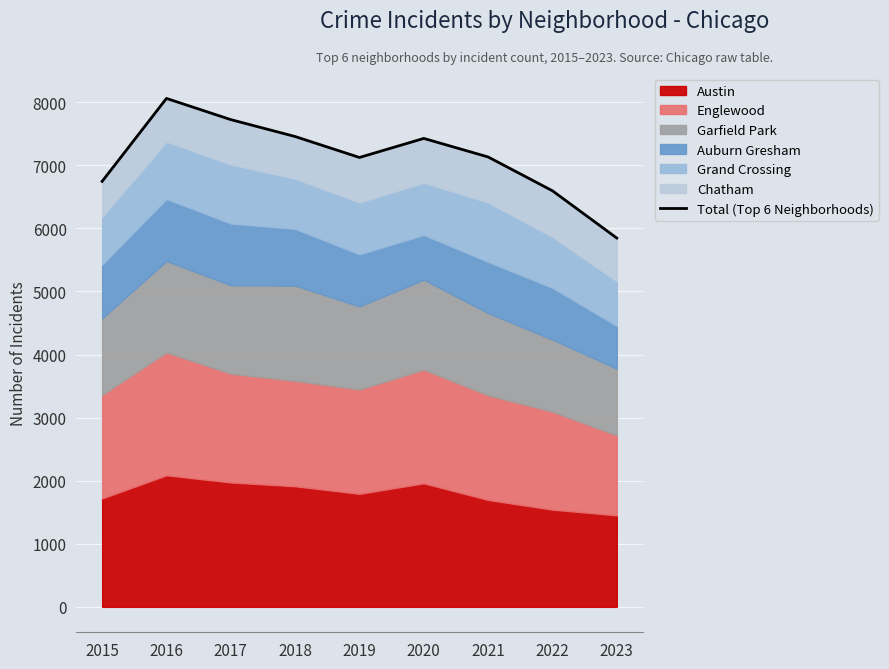

What is the change in value from 2020 to 2022?

-830